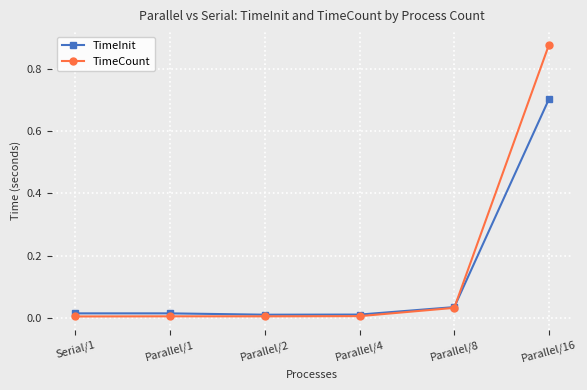

What is the average value of the TimeCount series?

0.2